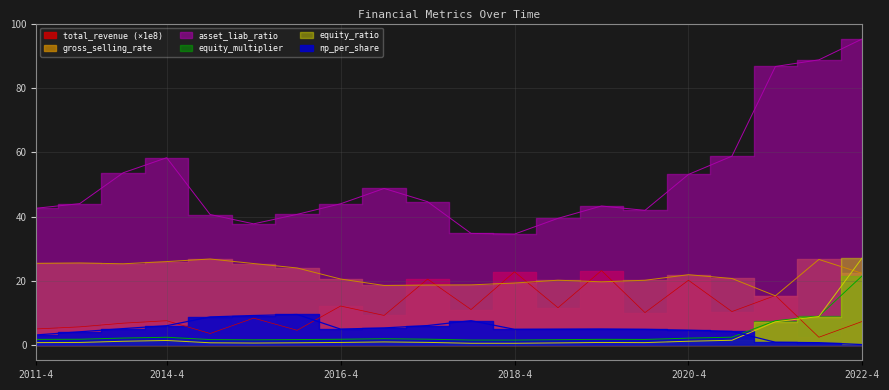

Reading left to right, list all the values displayed in this chart.

total_revenue: 5.0	5.6	6.8	7.6	3.6	8.4	4.6	12.1	9.2	20.5	11.0	22.8	11.6	23.2	10.1	20.2	10.4	15.4	2.4	7.3
gross_selling_rate: 25.4	25.5	25.3	26.0	26.8	25.4	24.0	20.5	18.5	18.7	18.7	19.3	20.2	19.7	20.2	21.9	20.7	15.3	26.6	22.3
np_per_share: 3.1	4.1	5.1	6.0	8.7	9.2	9.5	4.9	5.3	6.0	7.6	4.9	4.9	5.0	4.9	4.6	4.2	0.9	0.7	0.1
asset_liab_ratio: 42.6	44.0	53.6	58.3	40.6	37.7	40.7	44.0	48.8	44.6	34.8	34.5	39.5	43.3	41.9	53.1	58.8	86.8	88.8	95.4
equity_multiplier: 1.7	1.8	2.2	2.4	1.7	1.6	1.7	1.8	2.0	1.8	1.5	1.5	1.7	1.8	1.7	2.1	2.4	7.6	9.0	21.6
equity_ratio: 0.7	0.8	1.2	1.4	0.7	0.6	0.7	0.8	1.0	0.8	0.5	0.5	0.7	0.8	0.7	1.2	1.5	7.2	8.9	27.2